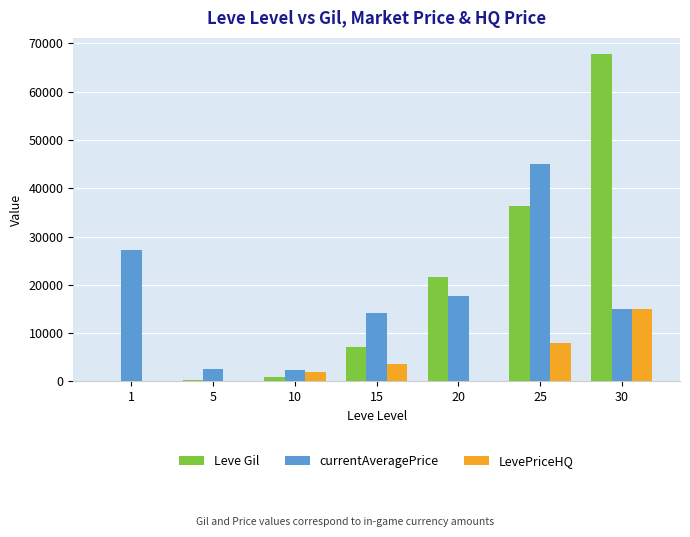

The value of Leve Gil at 25 is 36390.0. True or false?

True